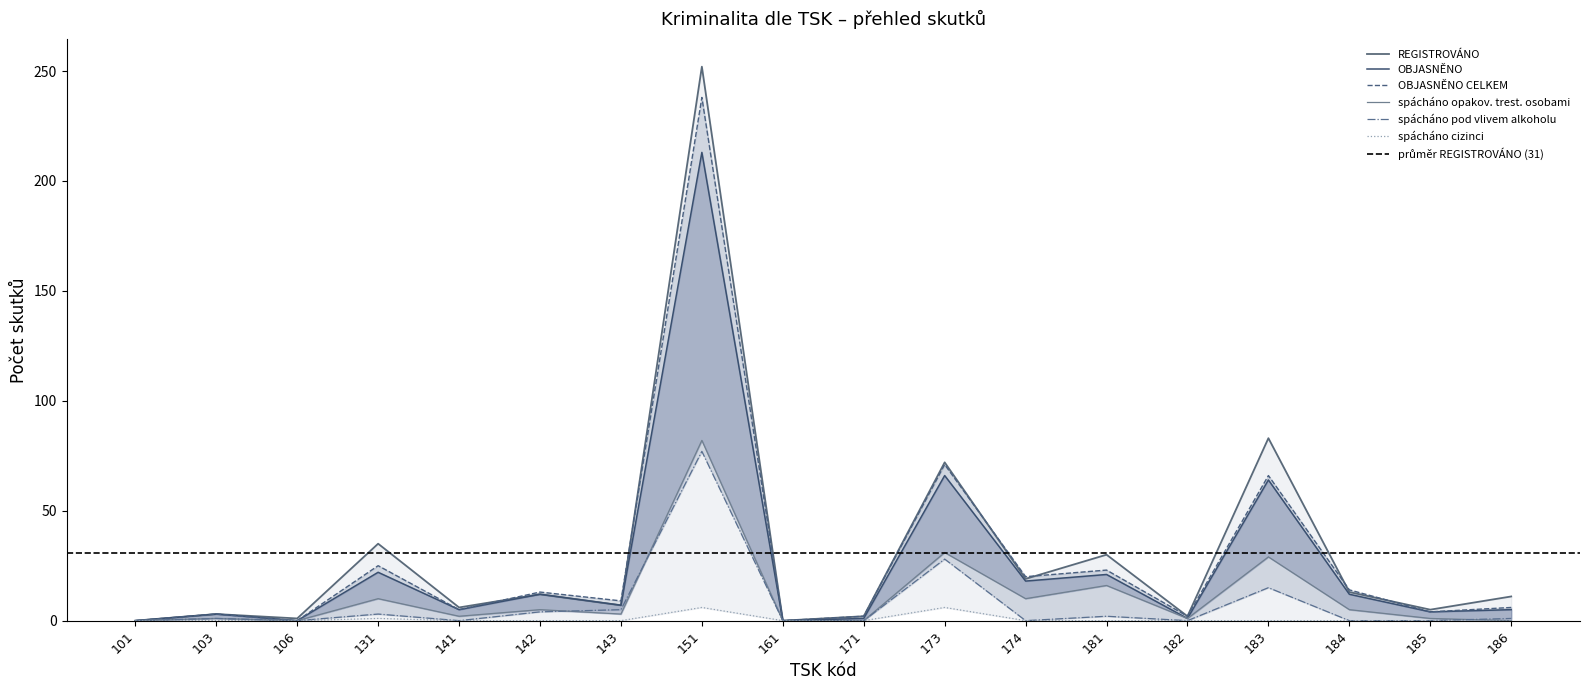

What is the average value of the REGISTROVÁNO series?

31